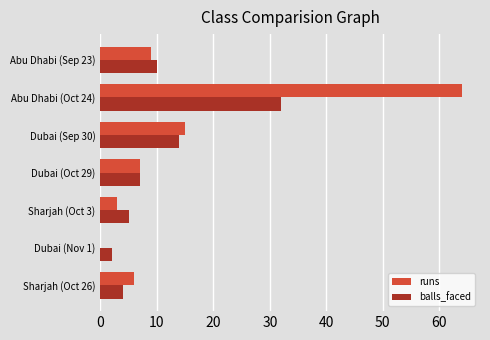

What is the sum of the runs values at Dubai (Sep 30) and Abu Dhabi (Sep 23)?

24